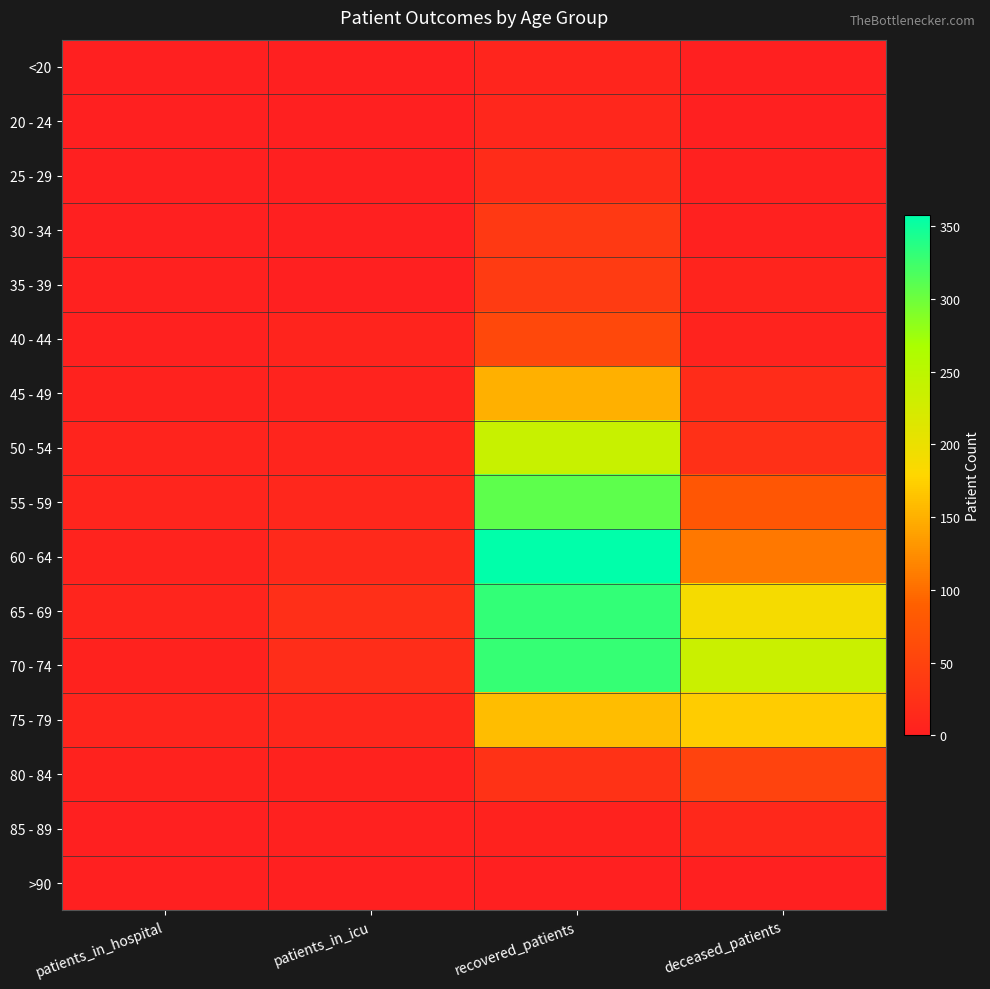

Which series changed the most between patients_in_icu and deceased_patients?

70 - 74